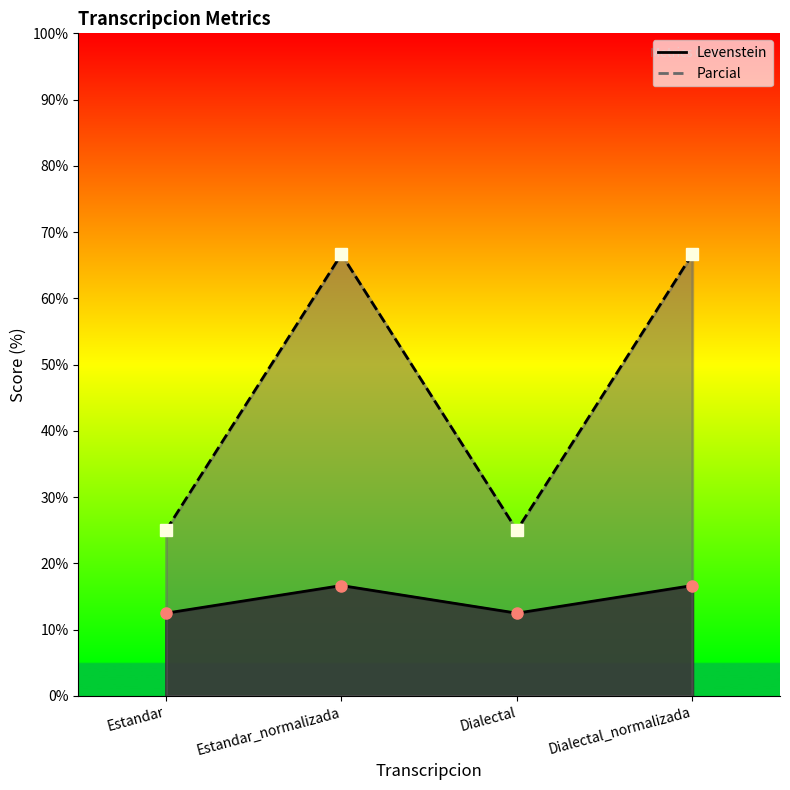

True or false: Parcial and Levenstein intersect in this chart.

False